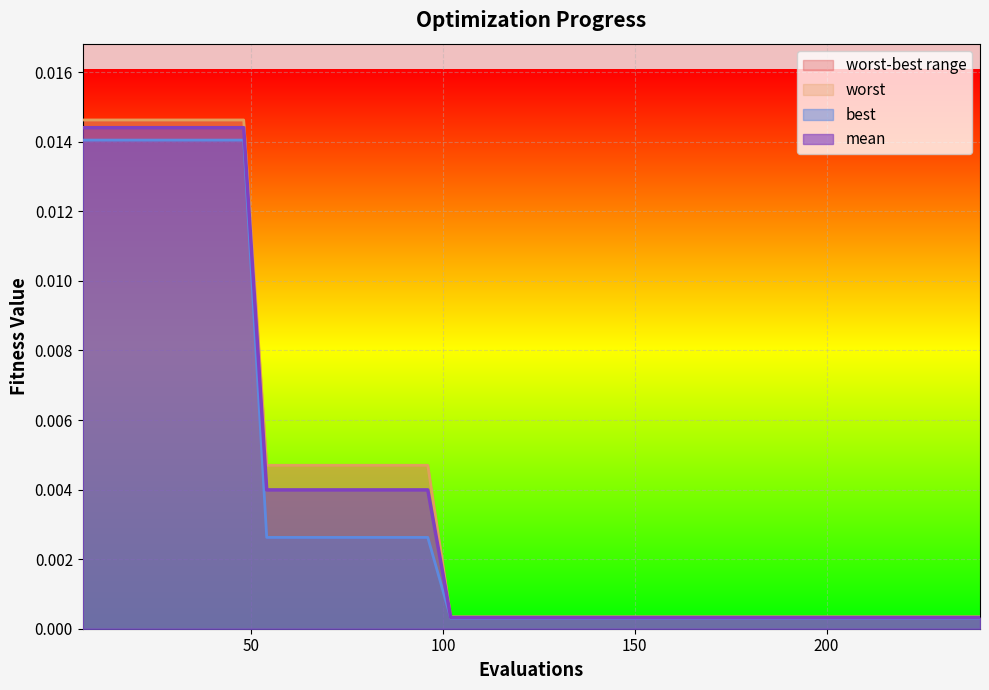

True or false: best and worst cross at least once.

False